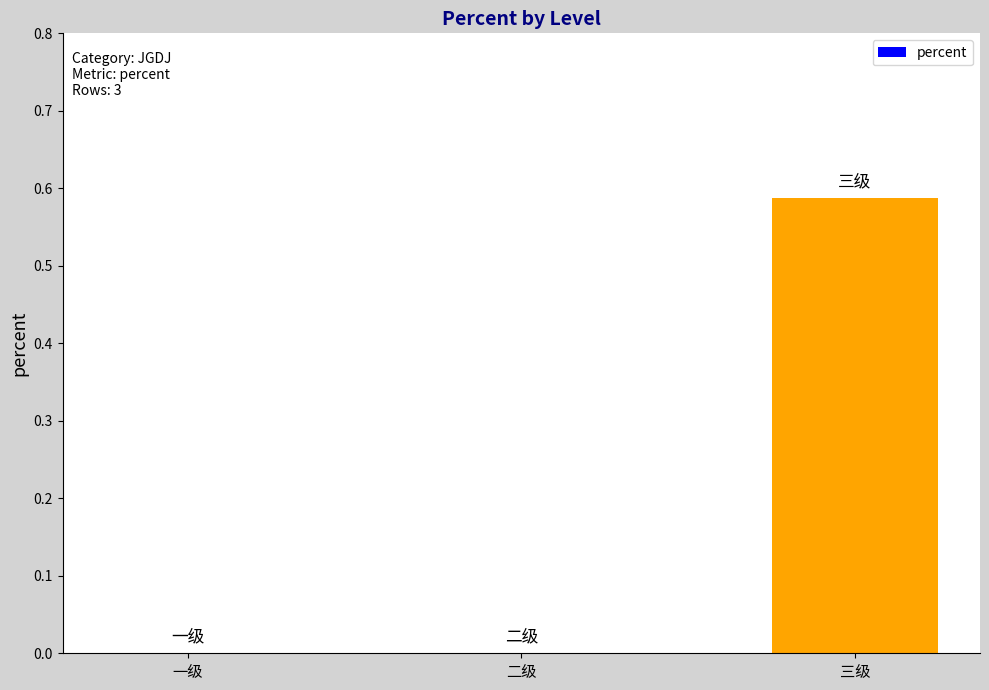

At which category does the chart reach its peak across all series?

三级